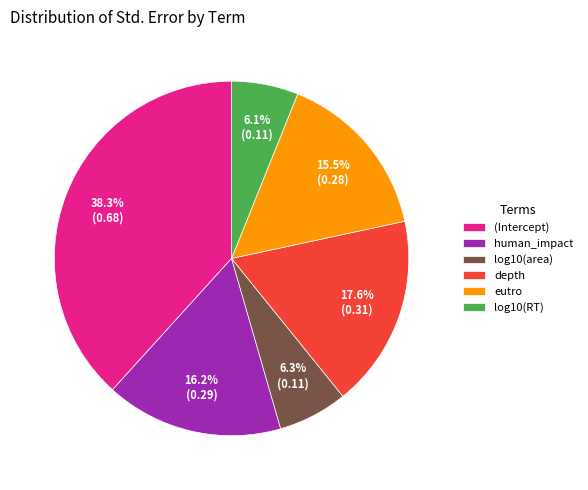

Between (Intercept) and human_impact, which is larger?

(Intercept)